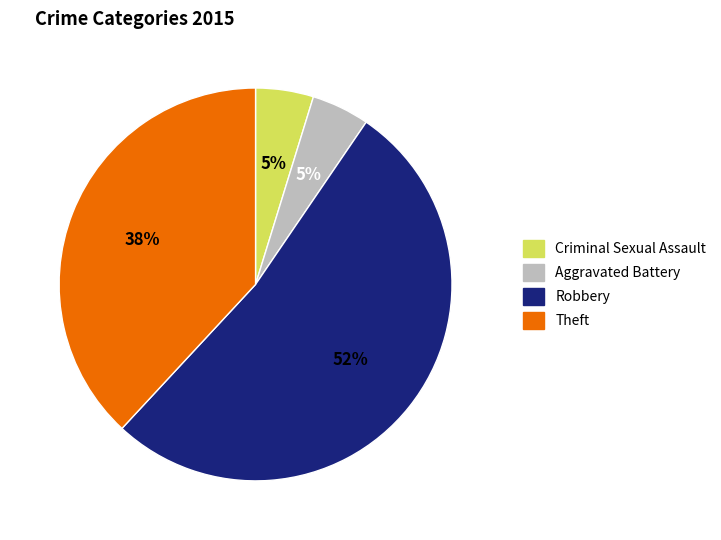

To the nearest percent, what is the average slice percentage?

25%